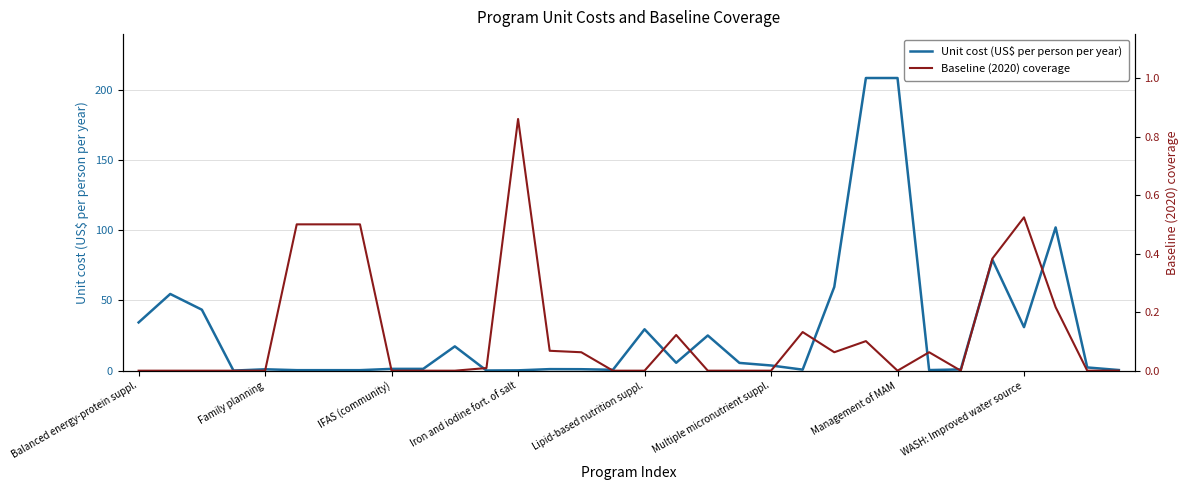

Is it true that Unit cost (US$ per person per year) equals 0.5 at 31?

True